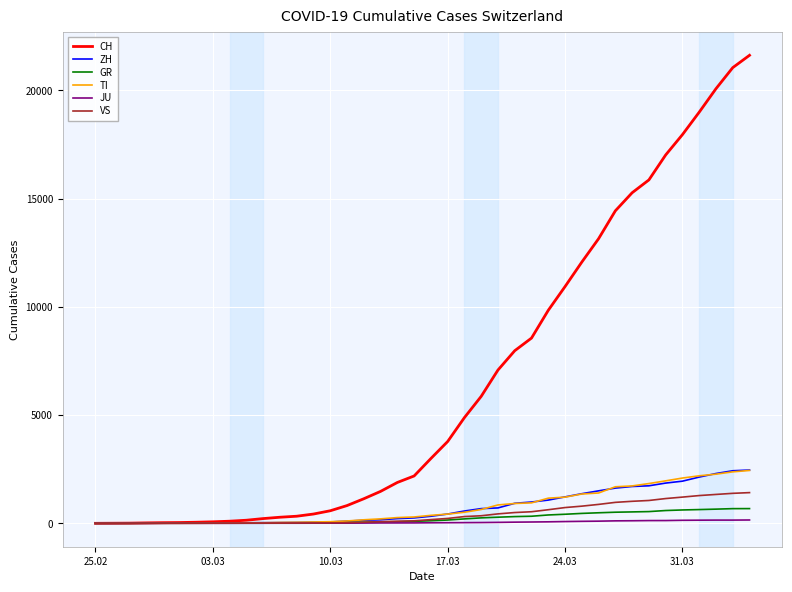

Which series has the largest total across all categories?

CH